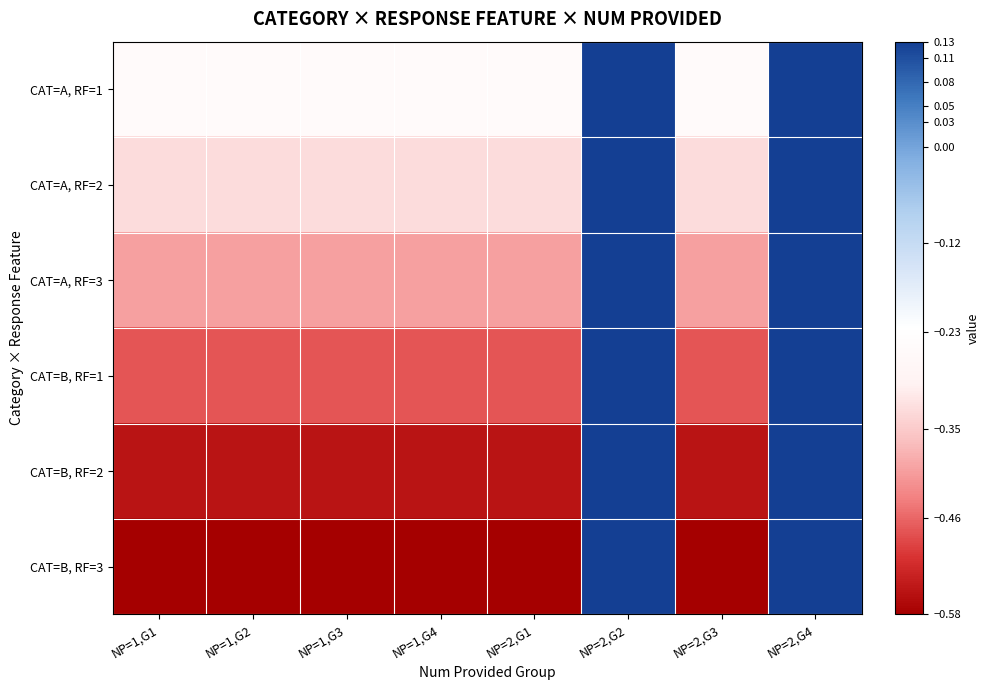

Which series has the largest total across all categories?

CAT=A, RF=1